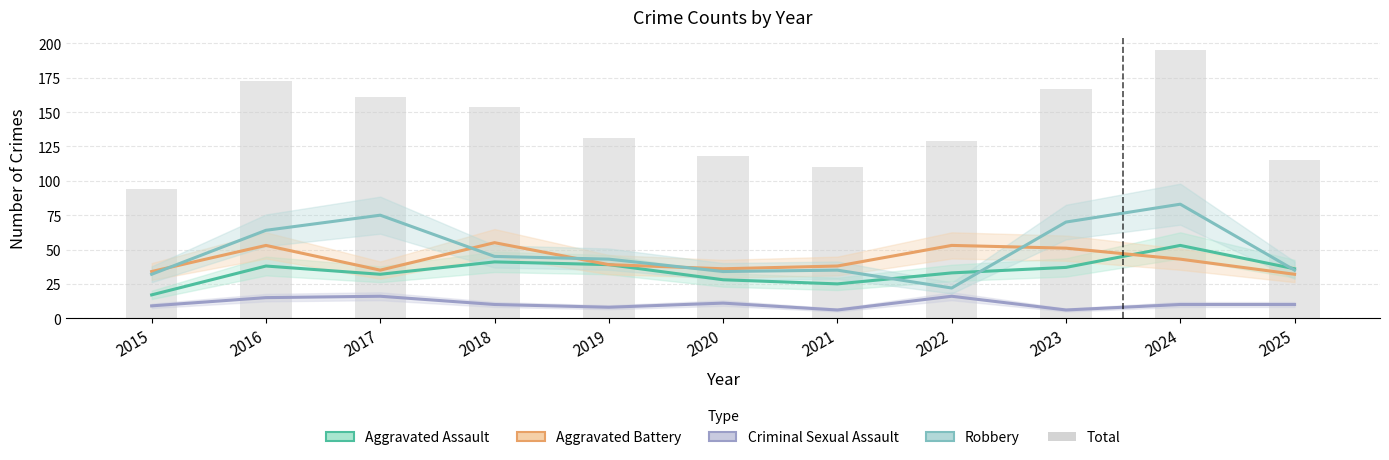

What is the sum of all Total values?

1547